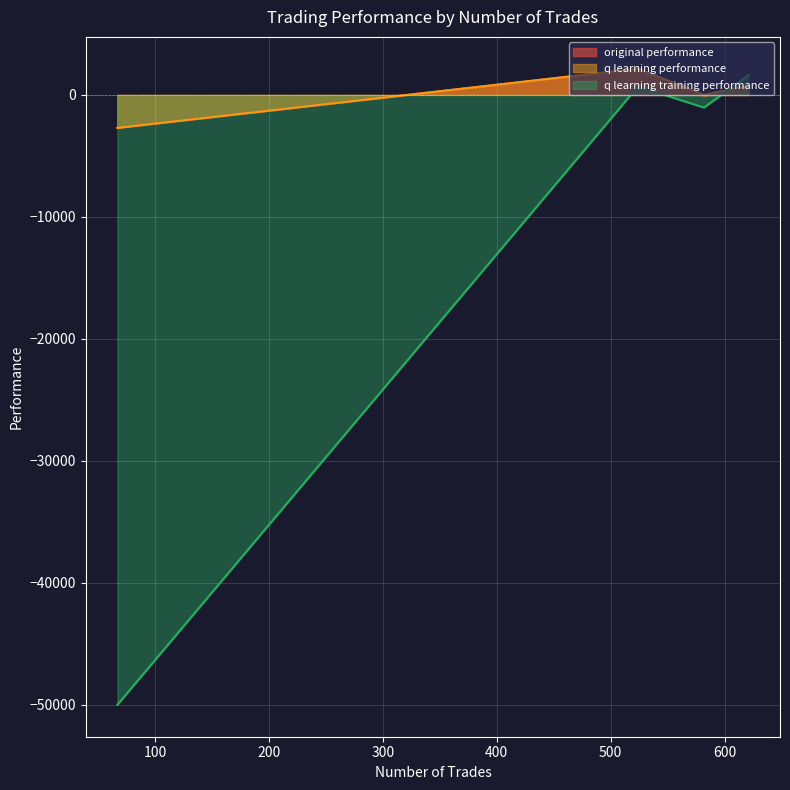

The q learning performance series shows 746.4 at 621. True or false?

True